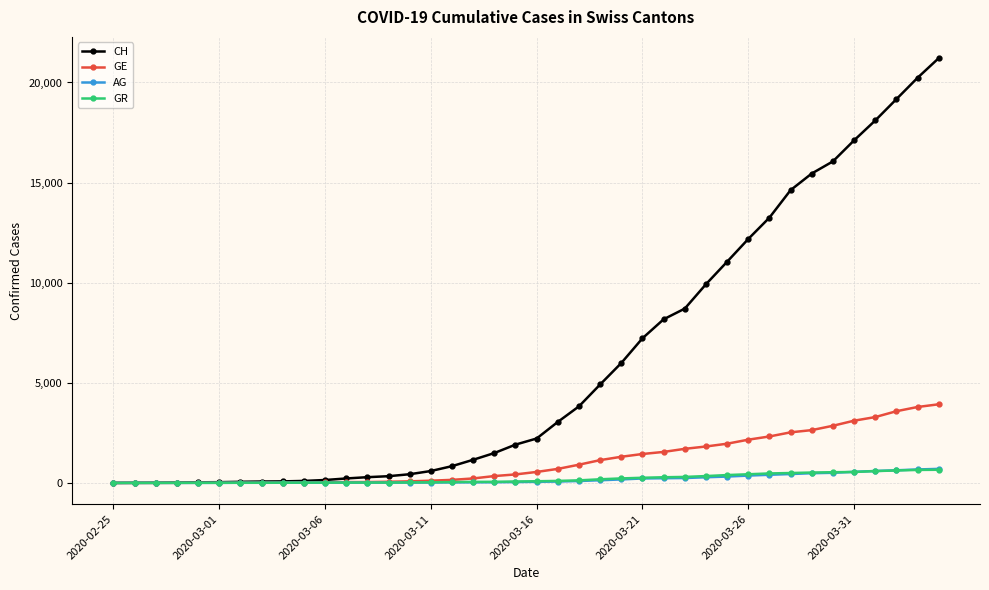

Which series has the widest spread of values?

CH